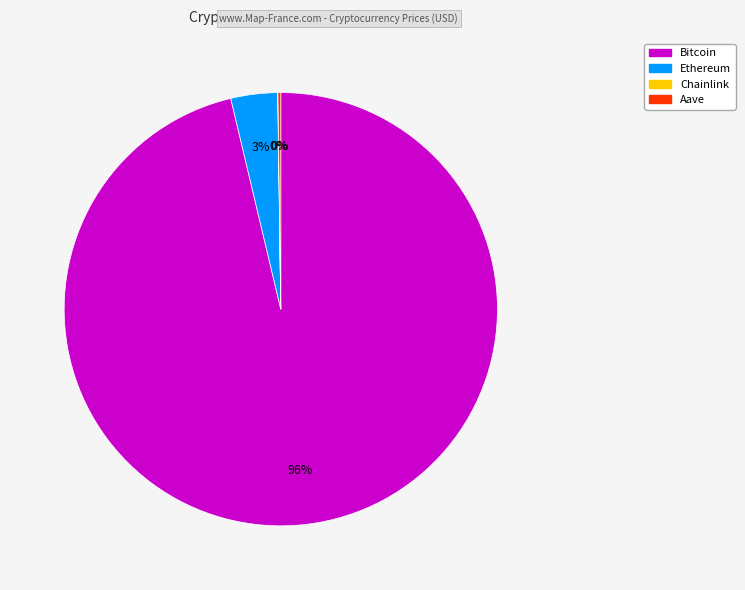

To the nearest percent, what is the average slice percentage?

25%